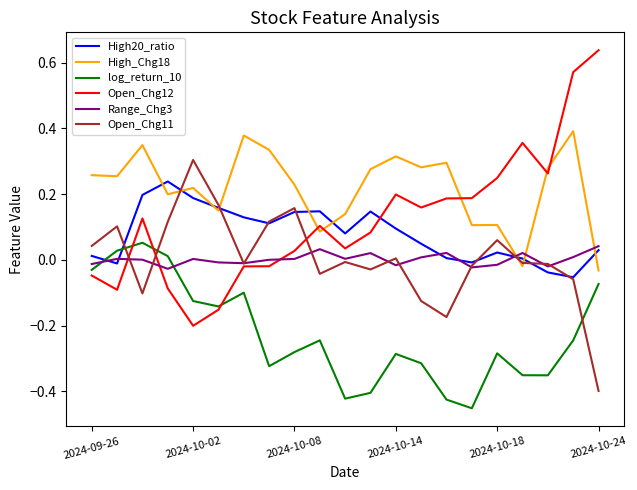

True or false: log_return_10 and Open_Chg11 intersect in this chart.

True